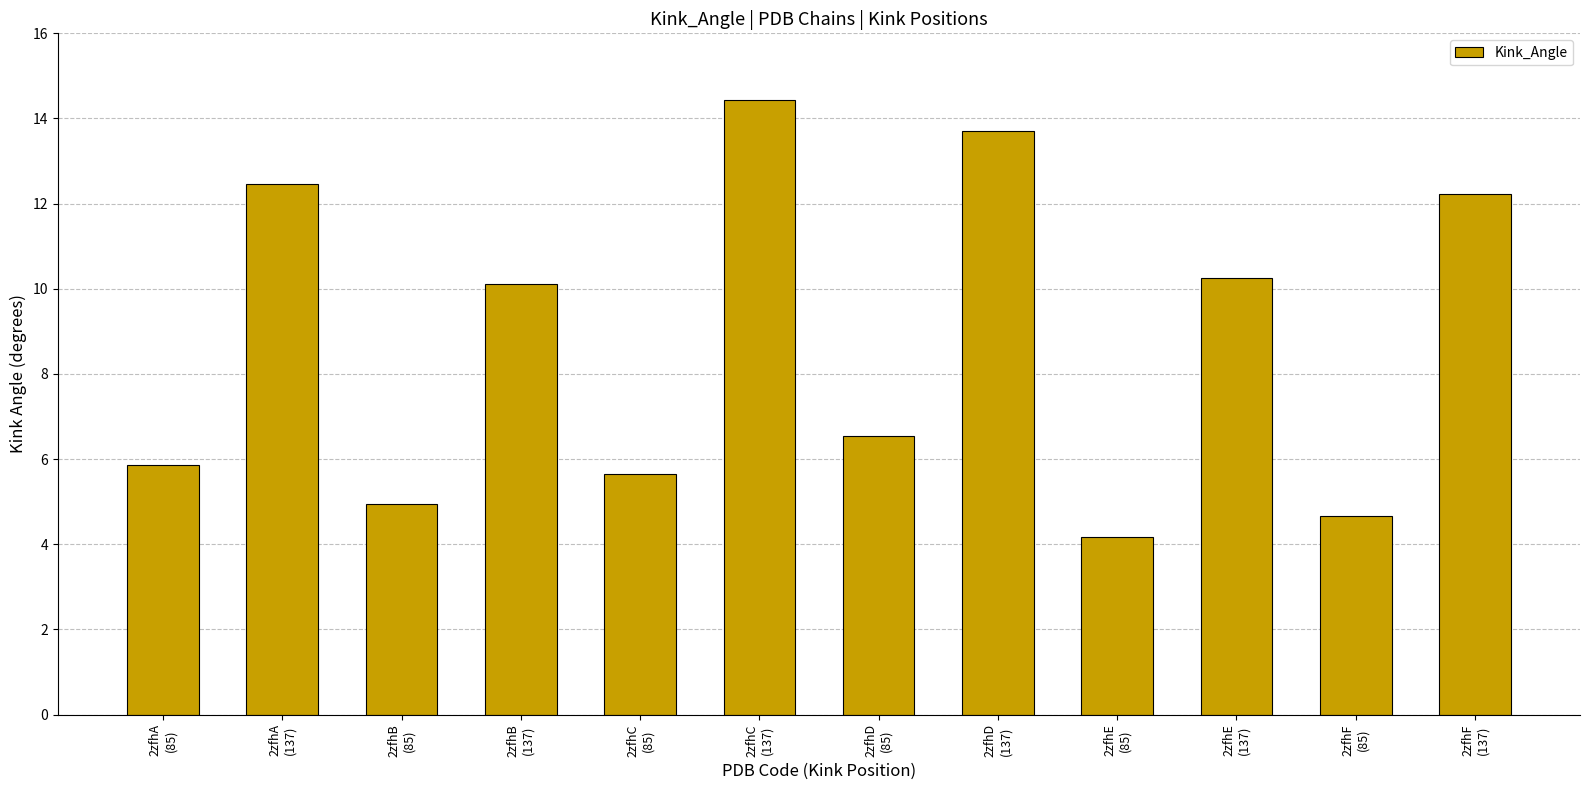

The chart shows a value of 16.9 at 2zfhA
(137). True or false?

False